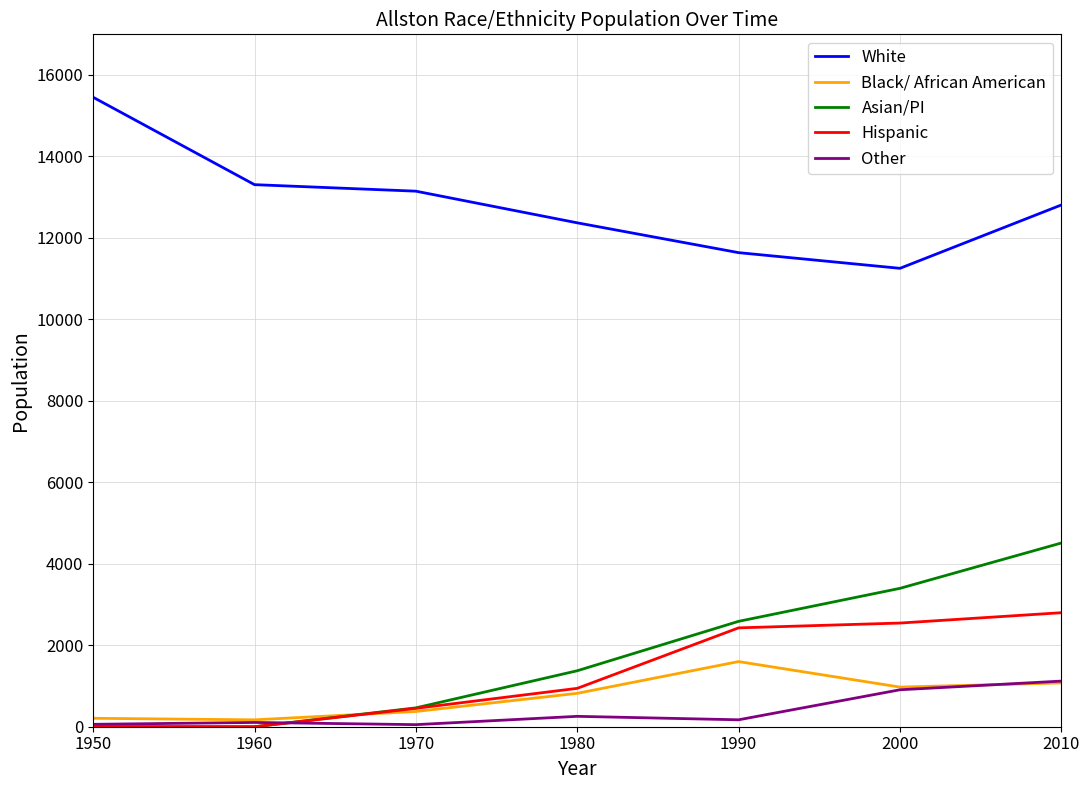

The value of Hispanic at 1950 is -1728. True or false?

False